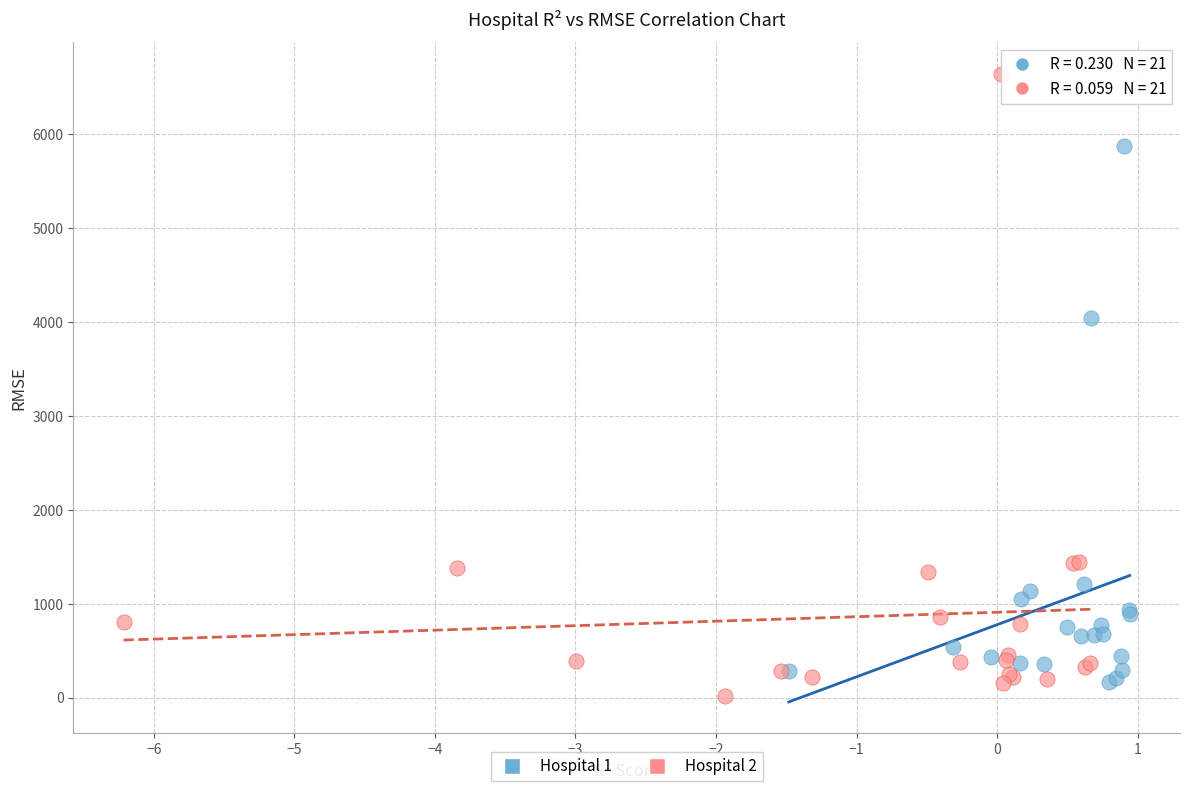

What are all the series names shown in the legend?

Hospital 1, Hospital 2